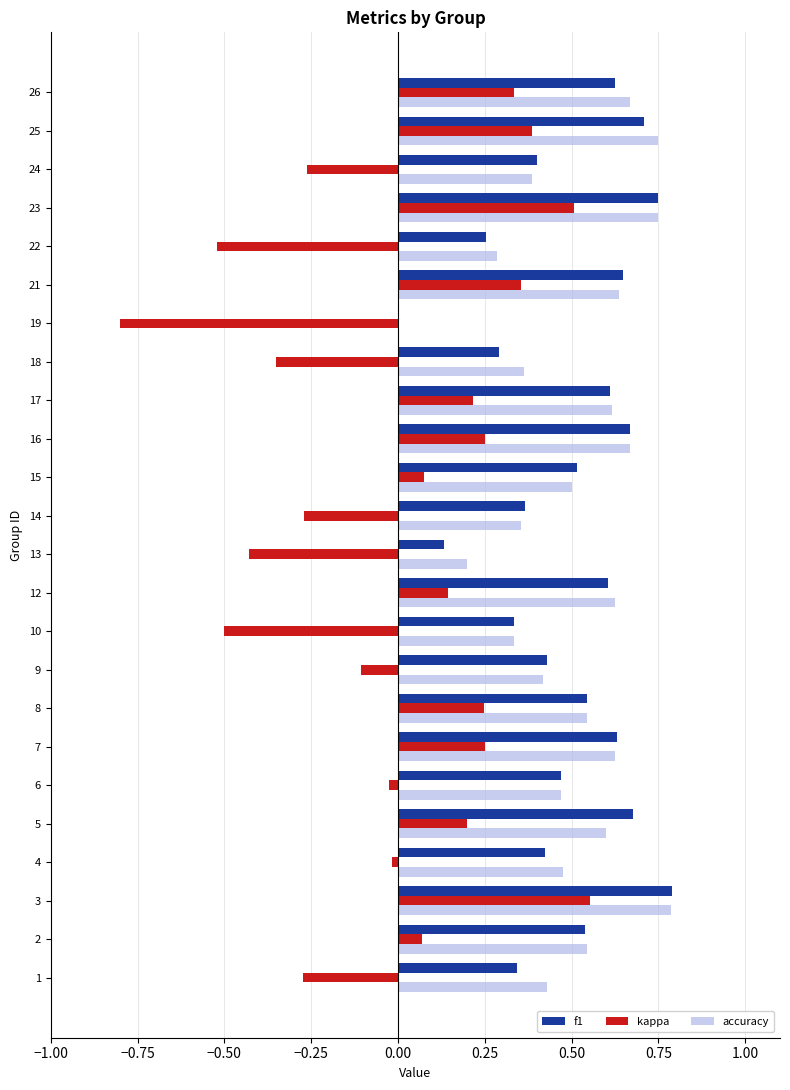

Which series changed the most between 9 and 21?

kappa